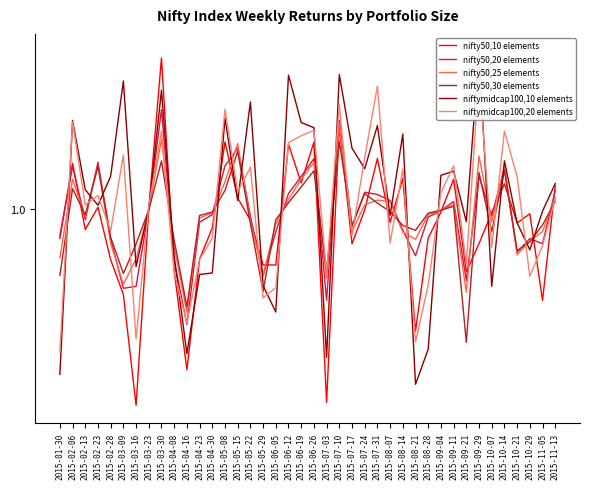

Which series has the largest total across all categories?

niftymidcap100,10 elements